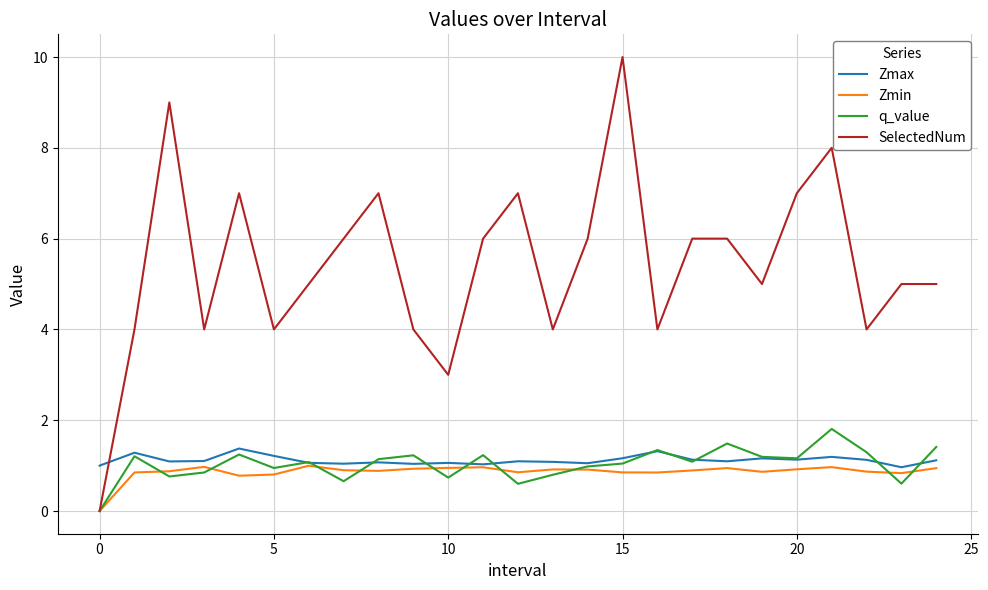

How many positive values does the q_value series have?

24